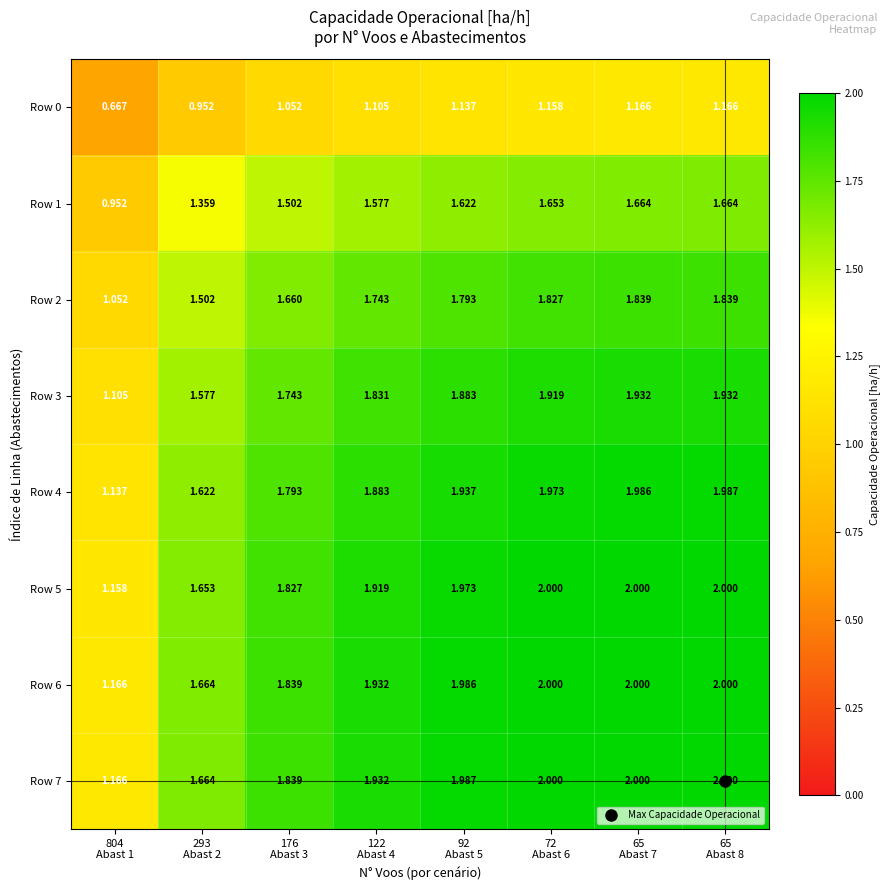

Reading left to right, extract all data points from this chart.

Row 0: 804
Abast 1=0.7	293
Abast 2=1.0	176
Abast 3=1.1	122
Abast 4=1.1	92
Abast 5=1.1	72
Abast 6=1.2	65
Abast 7=1.2	65
Abast 8=1.2
Row 1: 804
Abast 1=1.0	293
Abast 2=1.4	176
Abast 3=1.5	122
Abast 4=1.6	92
Abast 5=1.6	72
Abast 6=1.7	65
Abast 7=1.7	65
Abast 8=1.7
Row 2: 804
Abast 1=1.1	293
Abast 2=1.5	176
Abast 3=1.7	122
Abast 4=1.7	92
Abast 5=1.8	72
Abast 6=1.8	65
Abast 7=1.8	65
Abast 8=1.8
Row 3: 804
Abast 1=1.1	293
Abast 2=1.6	176
Abast 3=1.7	122
Abast 4=1.8	92
Abast 5=1.9	72
Abast 6=1.9	65
Abast 7=1.9	65
Abast 8=1.9
Row 4: 804
Abast 1=1.1	293
Abast 2=1.6	176
Abast 3=1.8	122
Abast 4=1.9	92
Abast 5=1.9	72
Abast 6=2.0	65
Abast 7=2.0	65
Abast 8=2.0
Row 5: 804
Abast 1=1.2	293
Abast 2=1.7	176
Abast 3=1.8	122
Abast 4=1.9	92
Abast 5=2.0	72
Abast 6=2.0	65
Abast 7=2.0	65
Abast 8=2.0
Row 6: 804
Abast 1=1.2	293
Abast 2=1.7	176
Abast 3=1.8	122
Abast 4=1.9	92
Abast 5=2.0	72
Abast 6=2.0	65
Abast 7=2.0	65
Abast 8=2.0
Row 7: 804
Abast 1=1.2	293
Abast 2=1.7	176
Abast 3=1.8	122
Abast 4=1.9	92
Abast 5=2.0	72
Abast 6=2.0	65
Abast 7=2.0	65
Abast 8=2.0